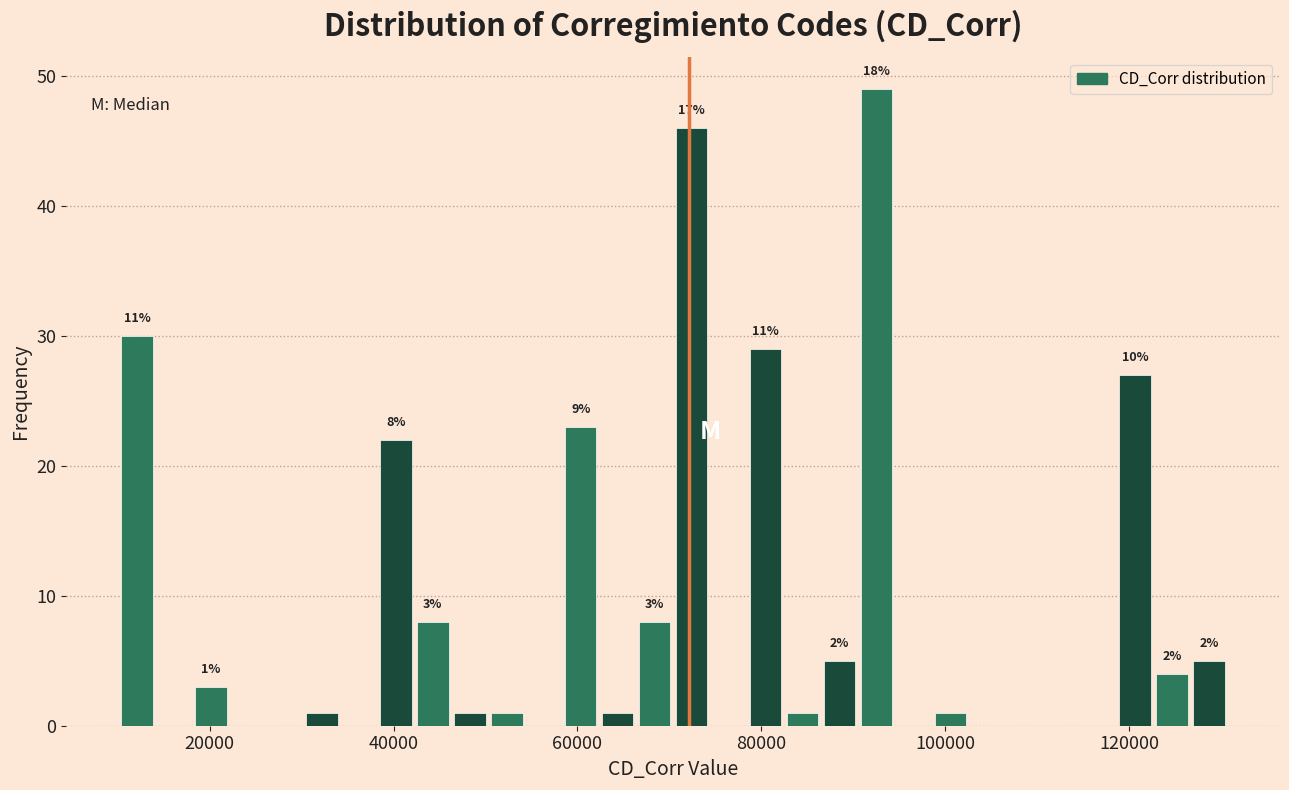

Read against the x-axis, roughly where is the centre of the tallest bar?

92000